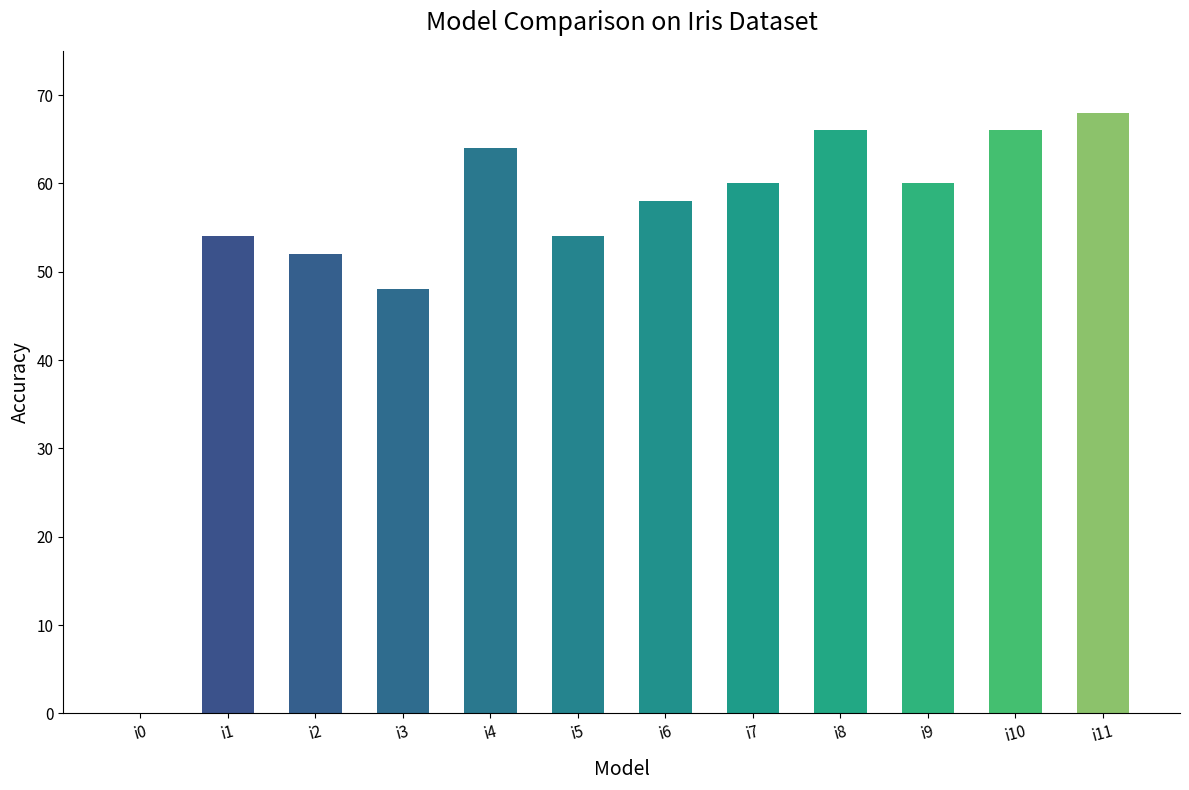

At which label is the value closest to 34?

i3